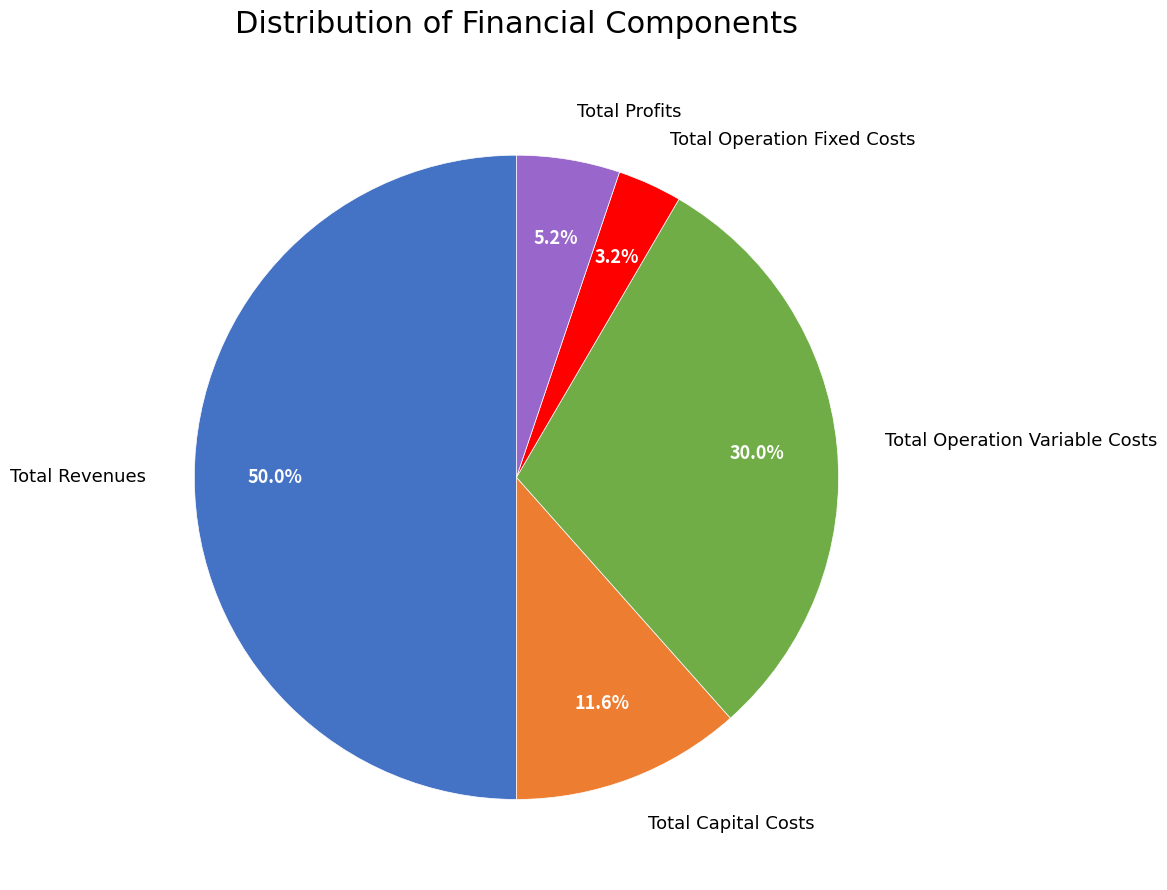

To the nearest percent, what is the combined percentage of Total Revenues and Total Capital Costs?

62%